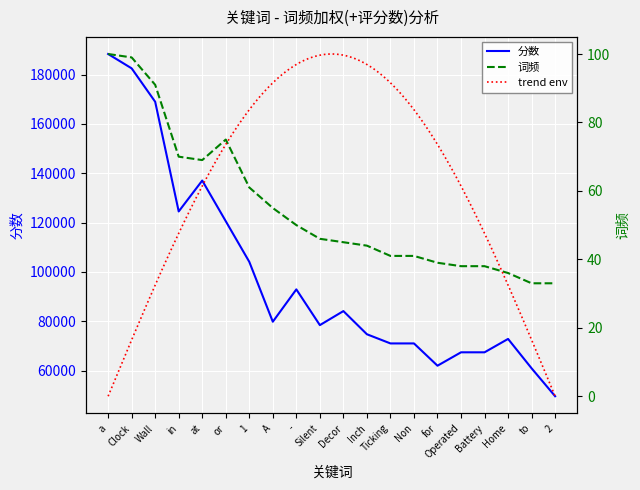

What is the label of the 2nd point from the right?

to